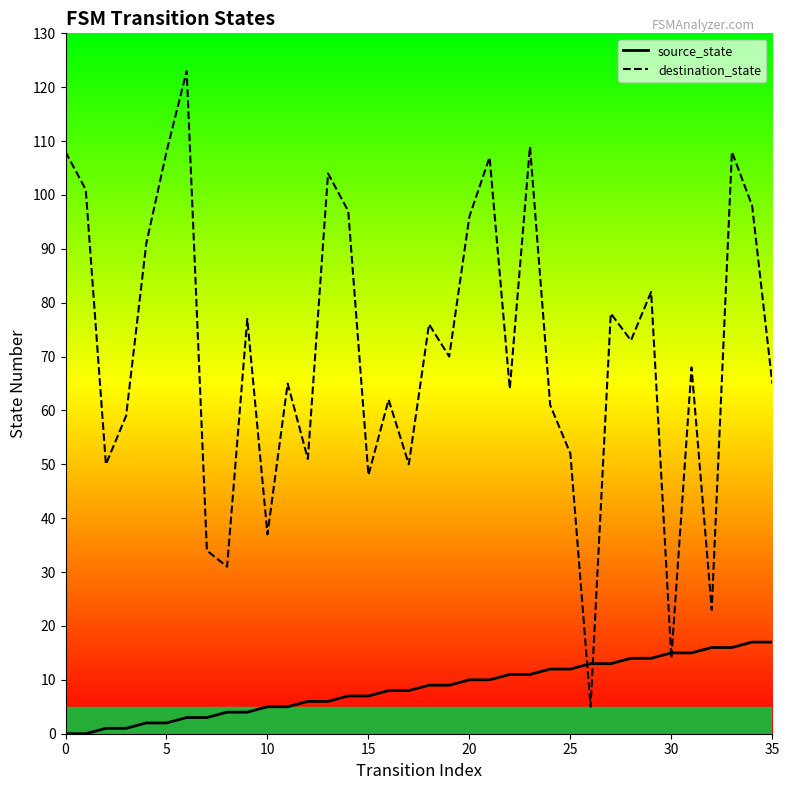

What is the value of the destination_state point at the 18th from the left?

50